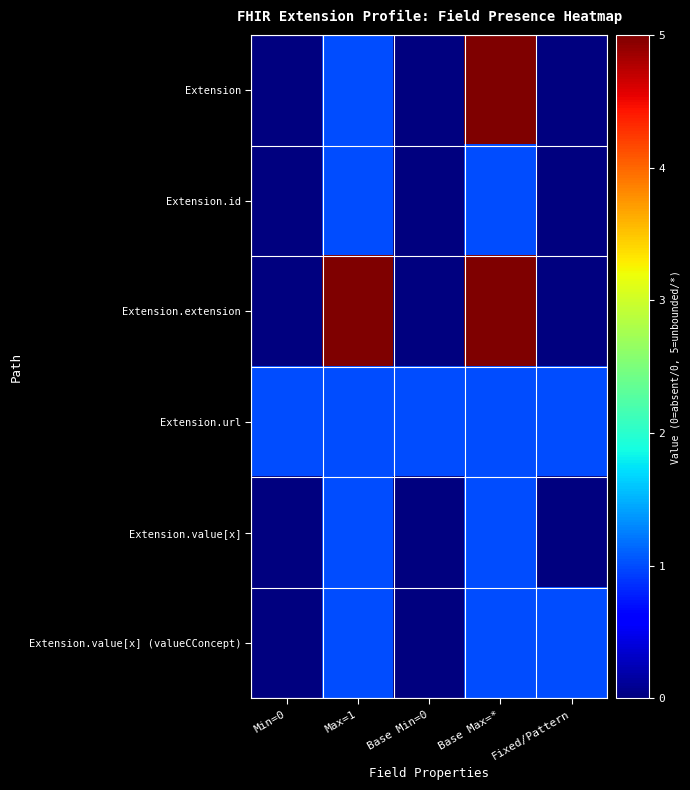

Reading left to right, extract all data points from this chart.

Extension: Min=0=0	Max=1=1	Base Min=0=0	Base Max=*=5	Fixed/Pattern=0
Extension.id: Min=0=0	Max=1=1	Base Min=0=0	Base Max=*=1	Fixed/Pattern=0
Extension.extension: Min=0=0	Max=1=5	Base Min=0=0	Base Max=*=5	Fixed/Pattern=0
Extension.url: Min=0=1	Max=1=1	Base Min=0=1	Base Max=*=1	Fixed/Pattern=1
Extension.value[x]: Min=0=0	Max=1=1	Base Min=0=0	Base Max=*=1	Fixed/Pattern=0
Extension.value[x] (valueCConcept): Min=0=0	Max=1=1	Base Min=0=0	Base Max=*=1	Fixed/Pattern=1